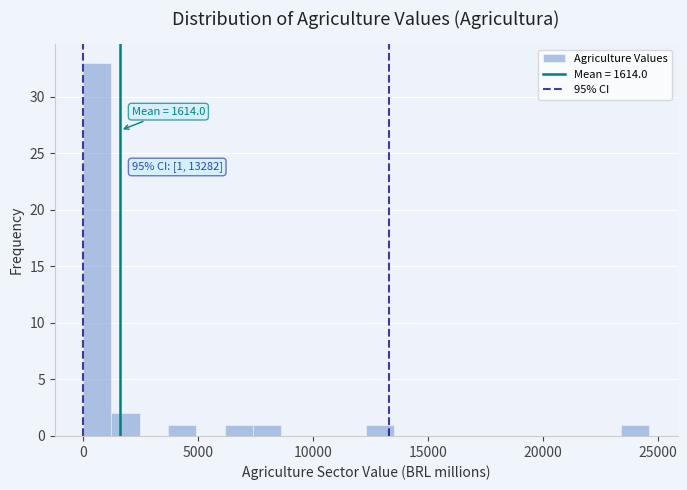

Read against the x-axis, roughly where is the centre of the tallest bar?

500